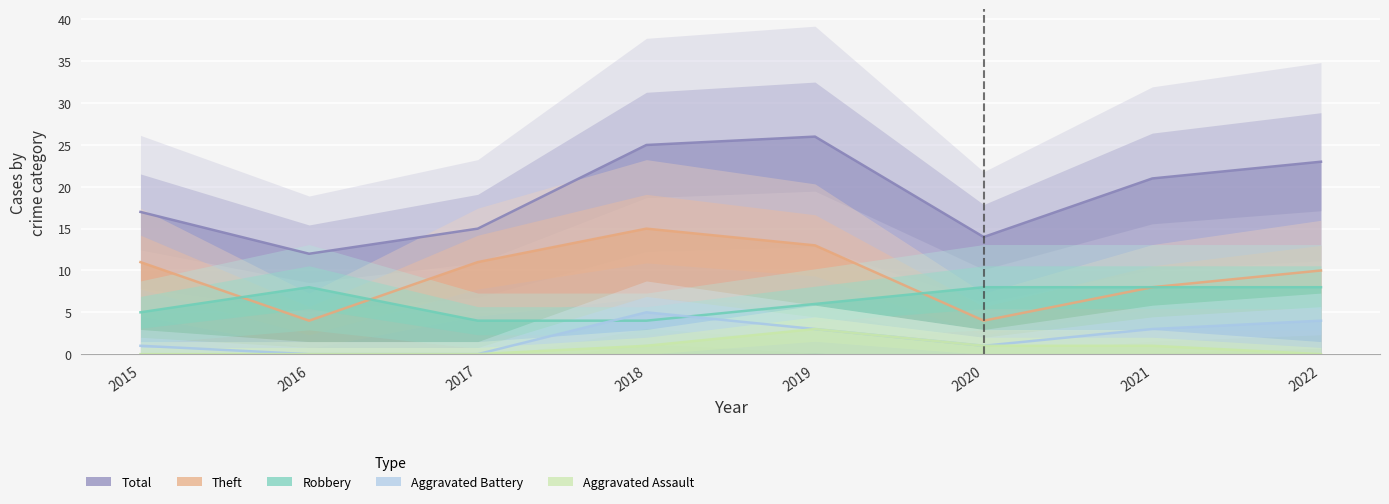

Which series changed the most between 2020 and 2022?

Total